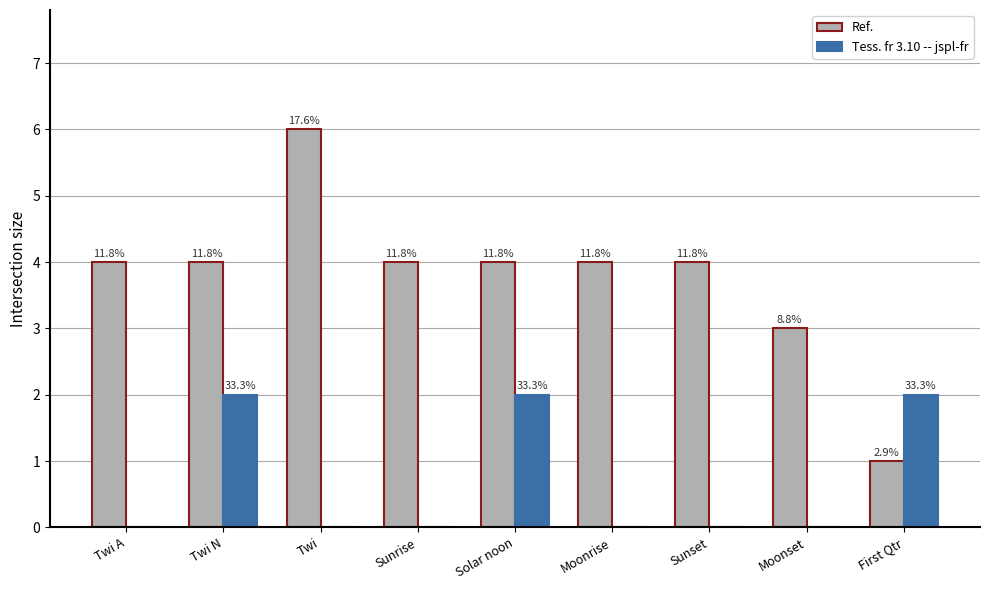

How many groups of bars are there?

9